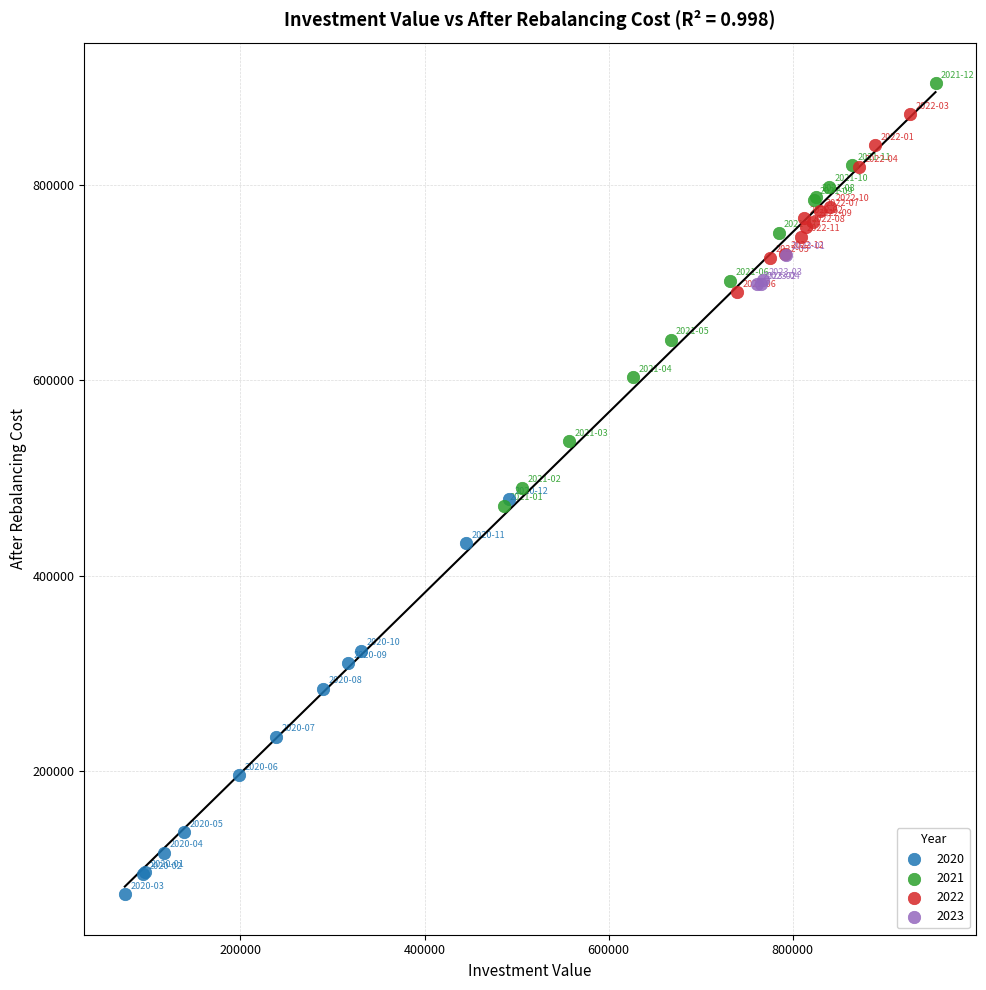

Which series reaches the minimum Y coordinate?

2020